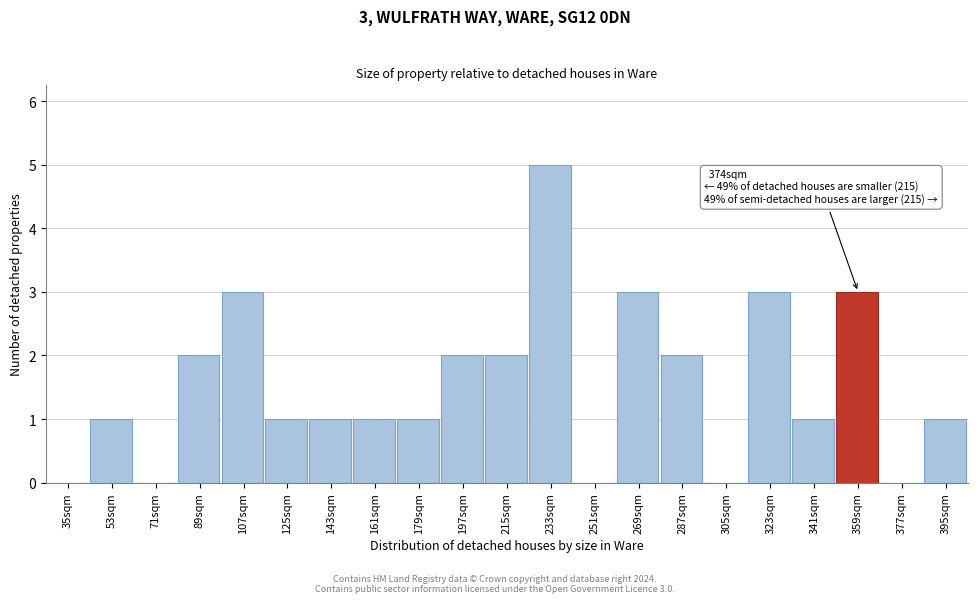

Reading left to right, transcribe all the data shown in this chart.

35sqm=0	53sqm=1	71sqm=0	89sqm=2	107sqm=3	125sqm=1	143sqm=1	161sqm=1	179sqm=1	197sqm=2	215sqm=2	233sqm=5	251sqm=0	269sqm=3	287sqm=2	305sqm=0	323sqm=3	341sqm=1	359sqm=3	377sqm=0	395sqm=1